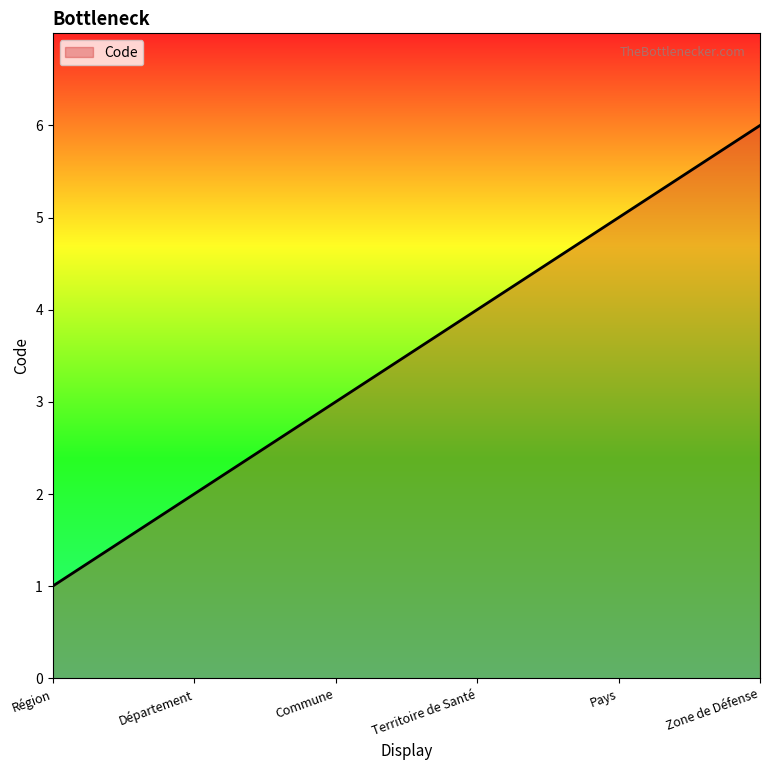

True or false: the data shows 2 at Département.

True